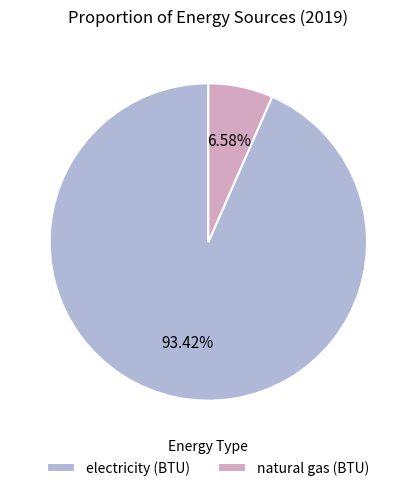

Rank the categories by value from highest to lowest.

electricity (BTU), natural gas (BTU)